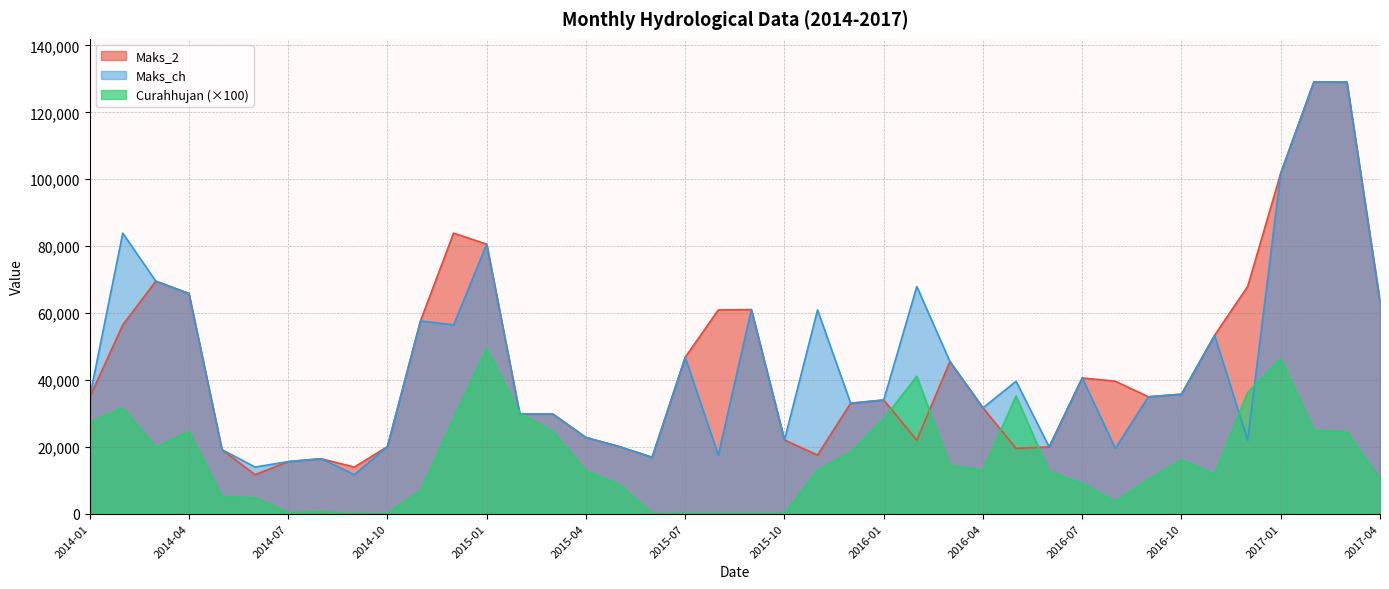

At 2016-01, list the series in order from largest to smallest.

Maks_2, Maks_ch, Curahhujan